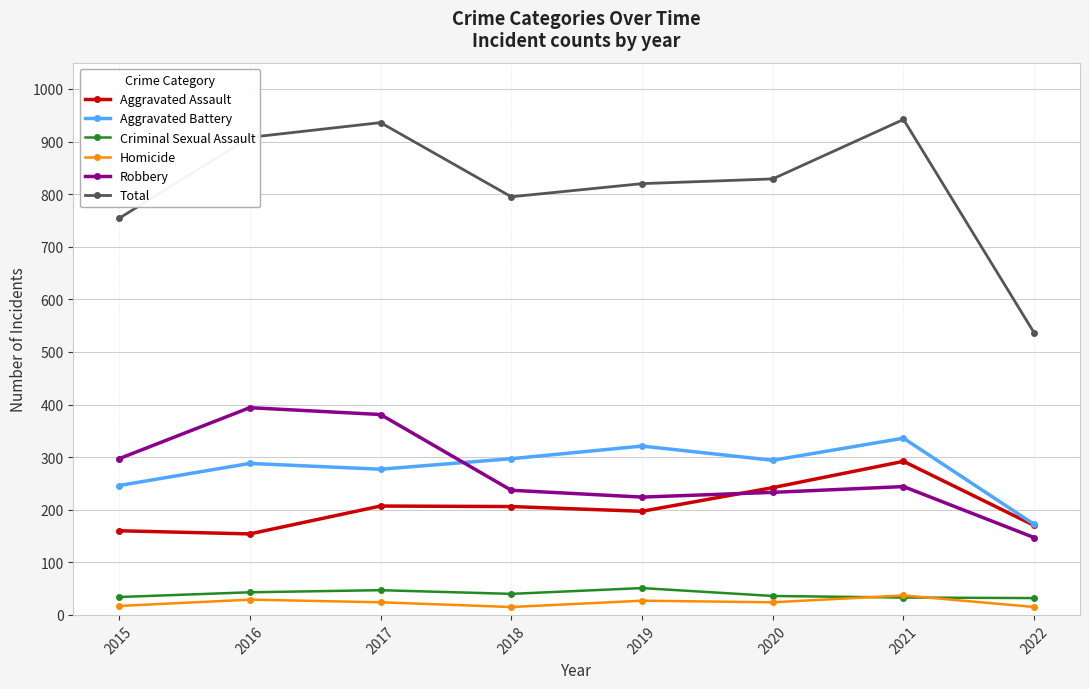

True or false: Criminal Sexual Assault and Aggravated Assault intersect in this chart.

False